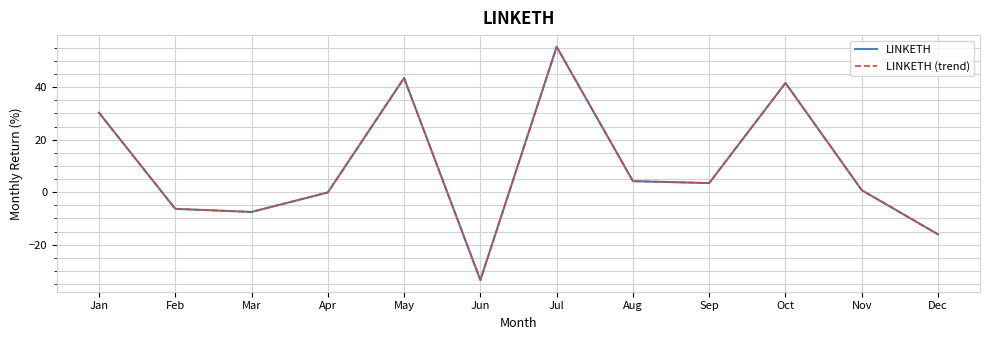

At which label does LINKETH reach its peak?

Jul